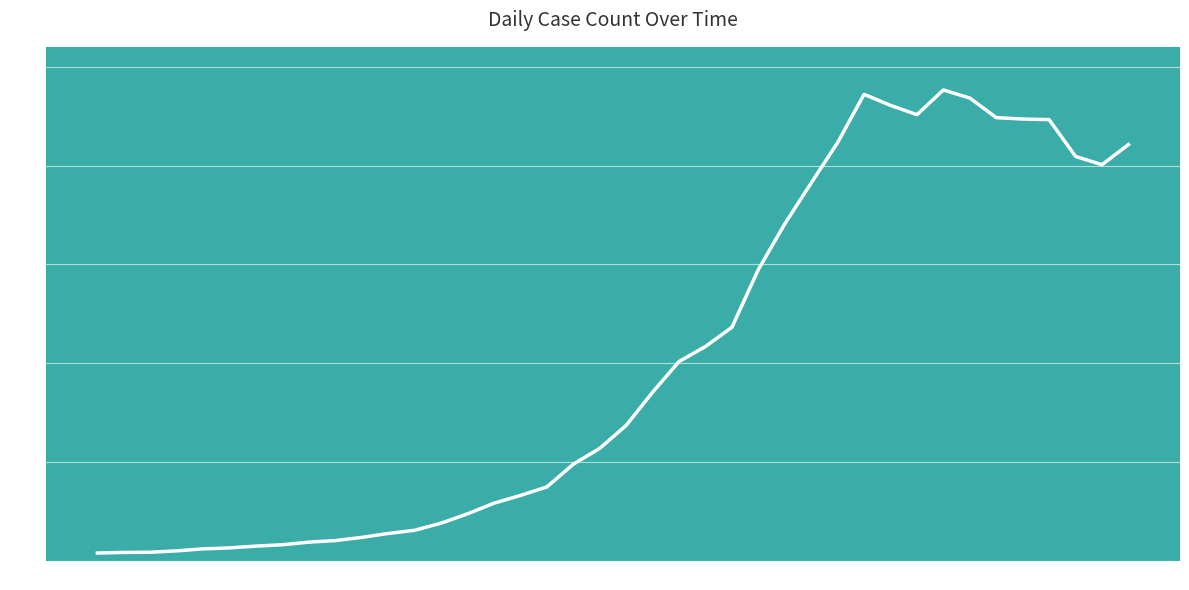

At which label does the data first exceed 686?

2020-03-19